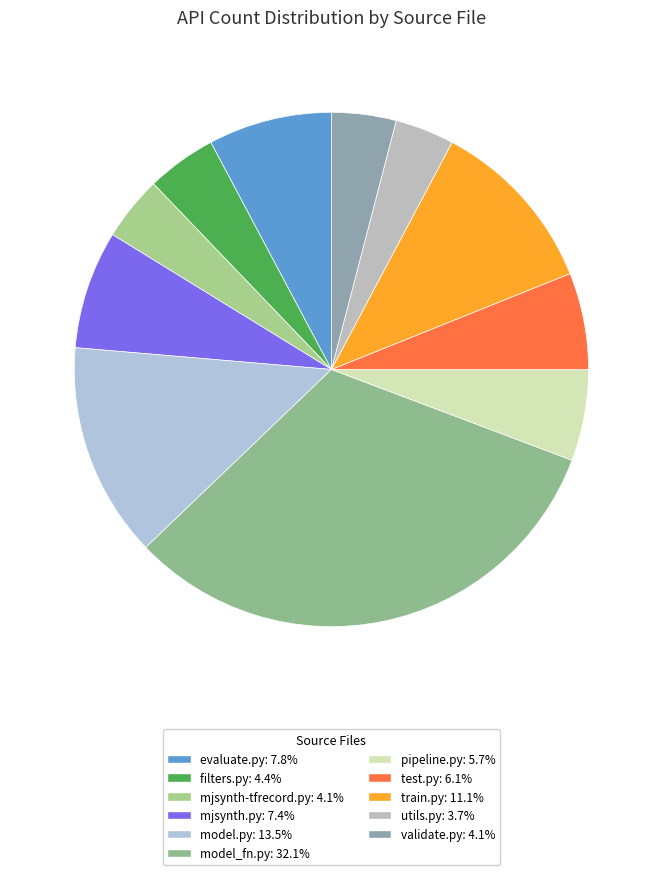

What portion of the pie excludes train.py?

88.9%